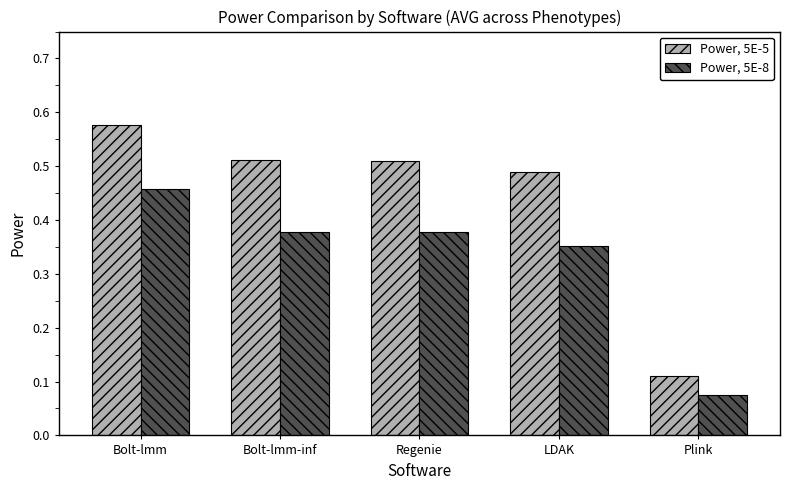

Between LDAK and Plink, which series saw the biggest shift?

Power, 5E-5